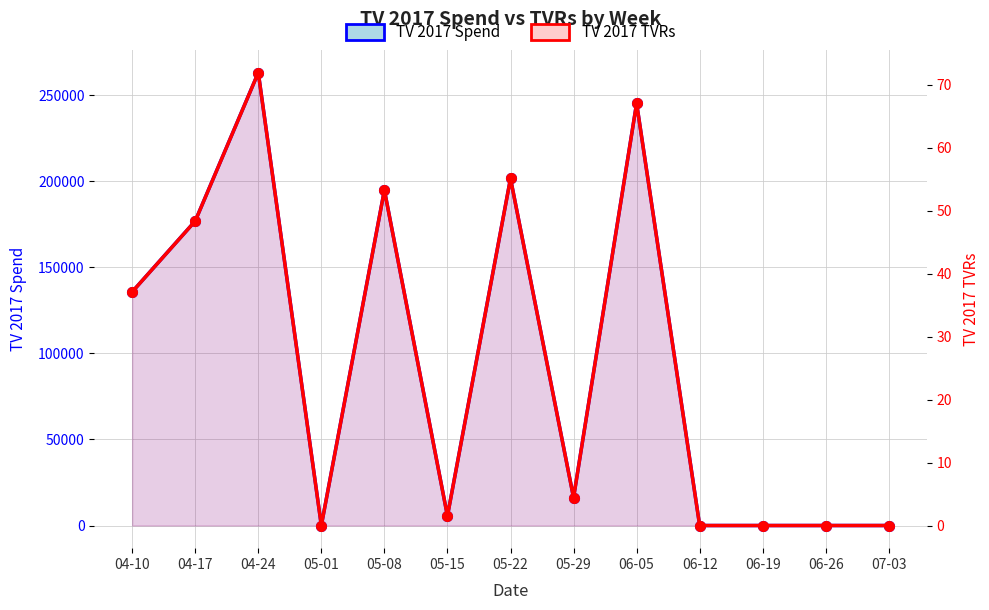

Where is the first local maximum for TV 2017 TVRs?

04-24